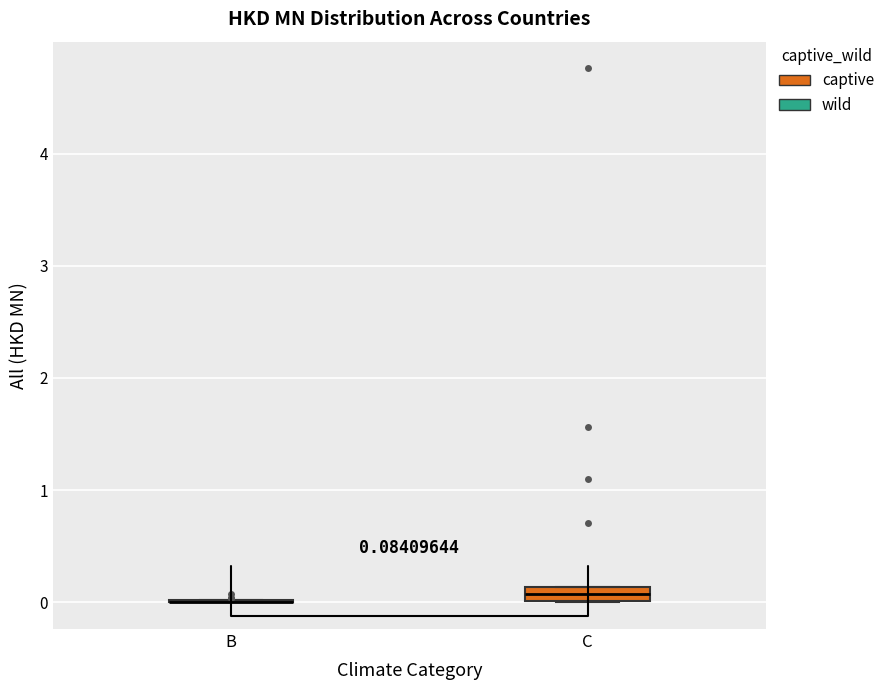

Comparing the boxes themselves (not the whiskers), which one is the tallest?

C